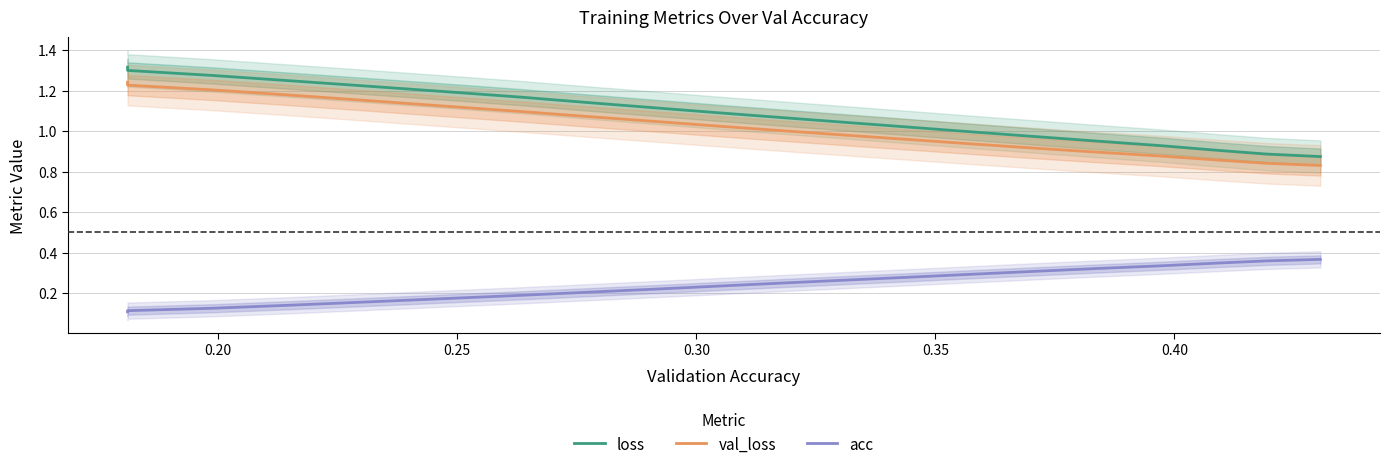

What are all the series names shown in the legend?

loss, val_loss, acc